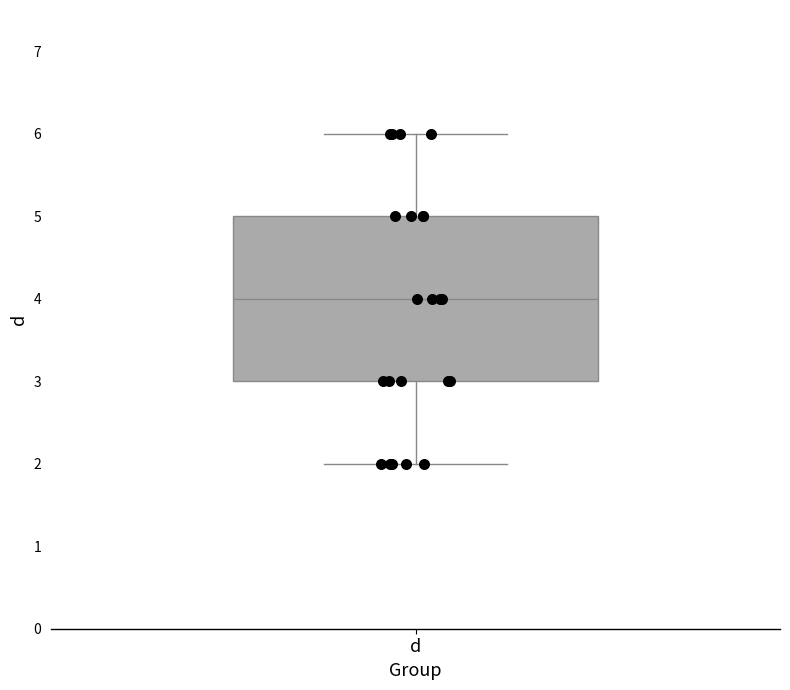

Read this box plot against the y-axis: the position of the median line, the range covered by the box, and the ends of both whiskers. The values are not printed on the chart, so give them approximately, as read against the axis.

median 4, box 3 to 5, whiskers 2 to 6